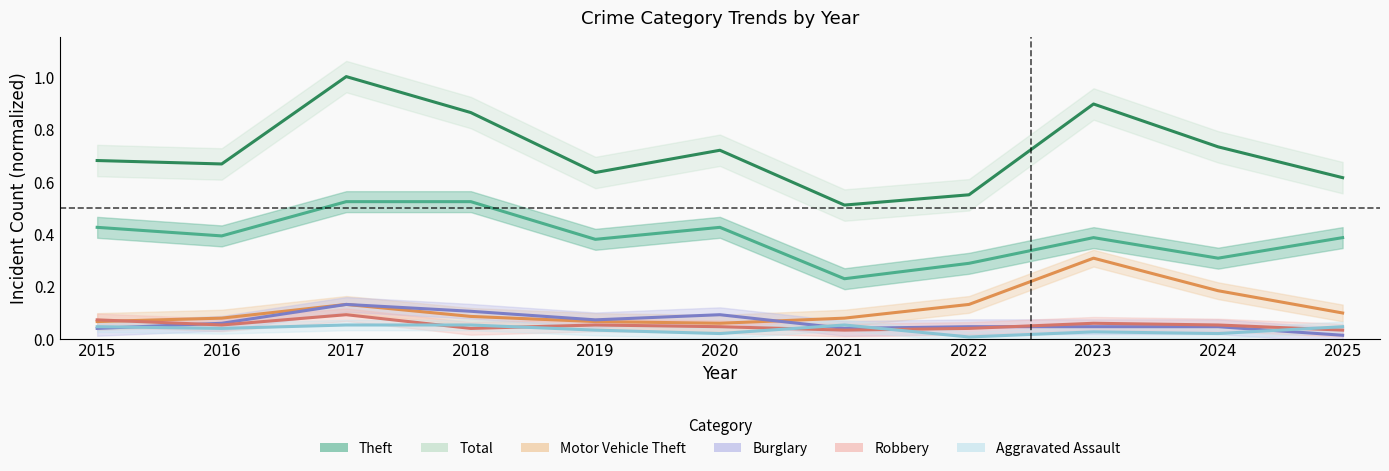

Which series has the largest range (max minus min)?

Total